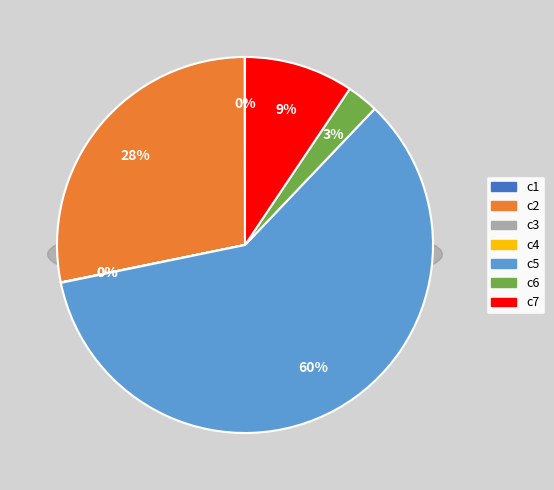

Which slice is the smallest?

c3